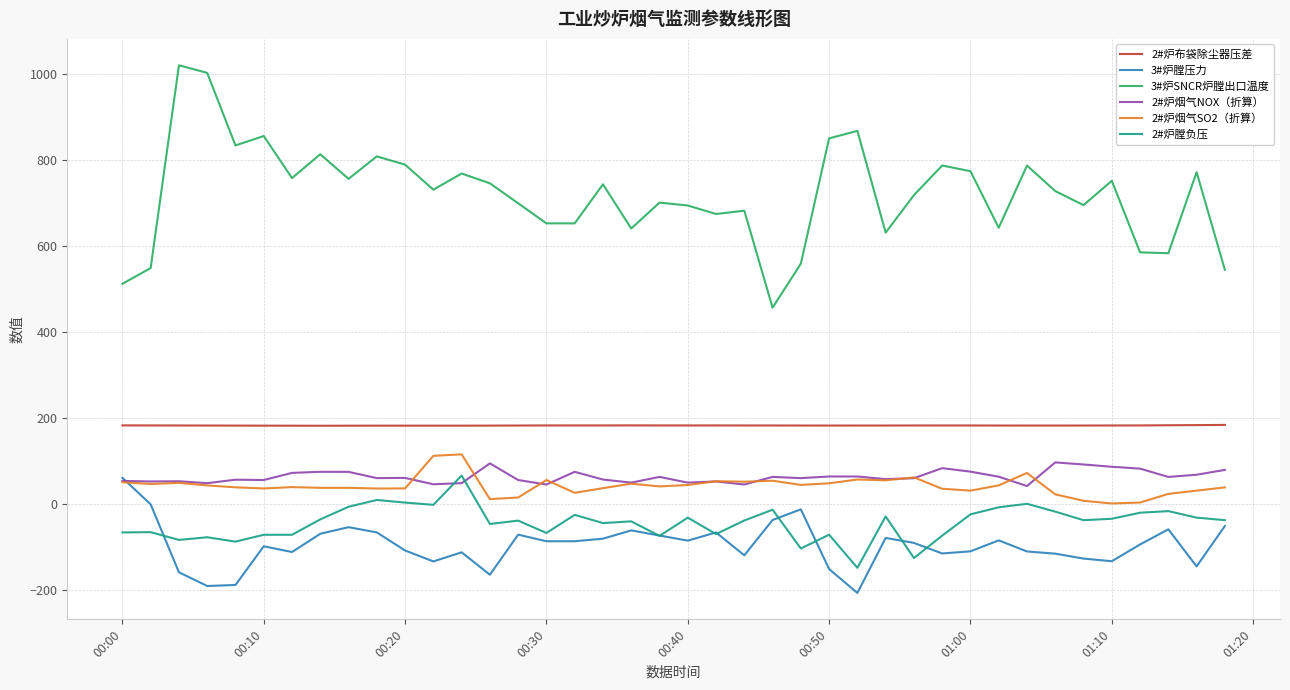

How many lines are shown in the chart?

6